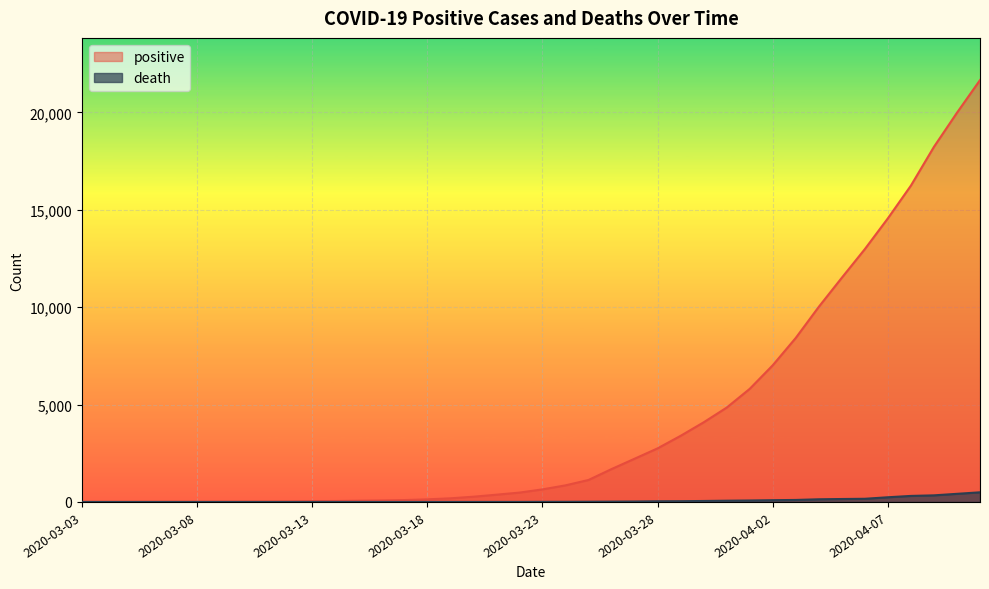

At which category is the sum across all series the highest?

2020-04-11